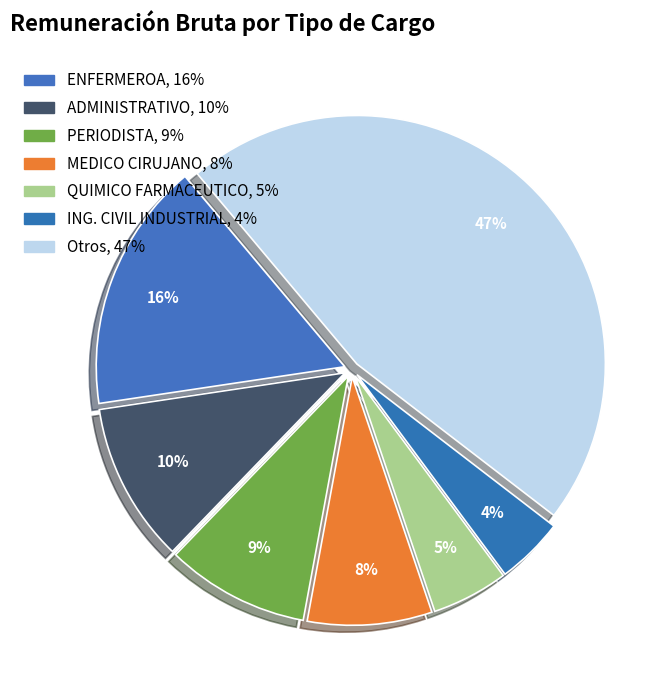

Count the number of slices in the pie.

7